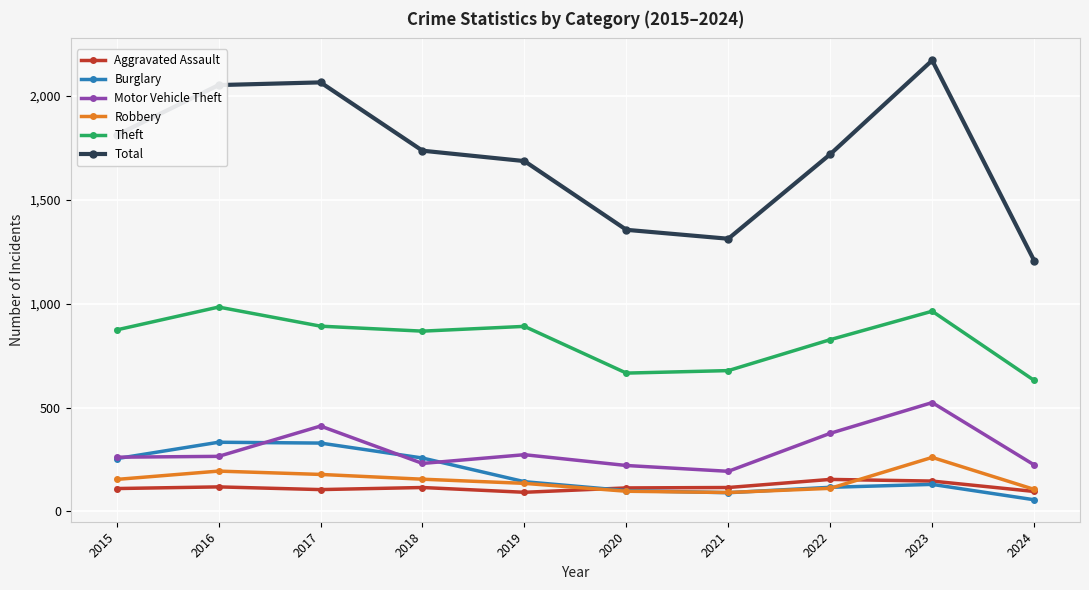

True or false: Theft and Burglary intersect in this chart.

False